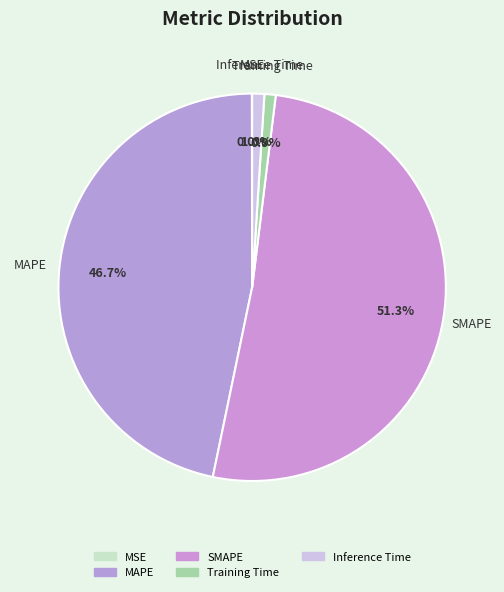

True or false: Inference Time accounts for 14% of the total.

False